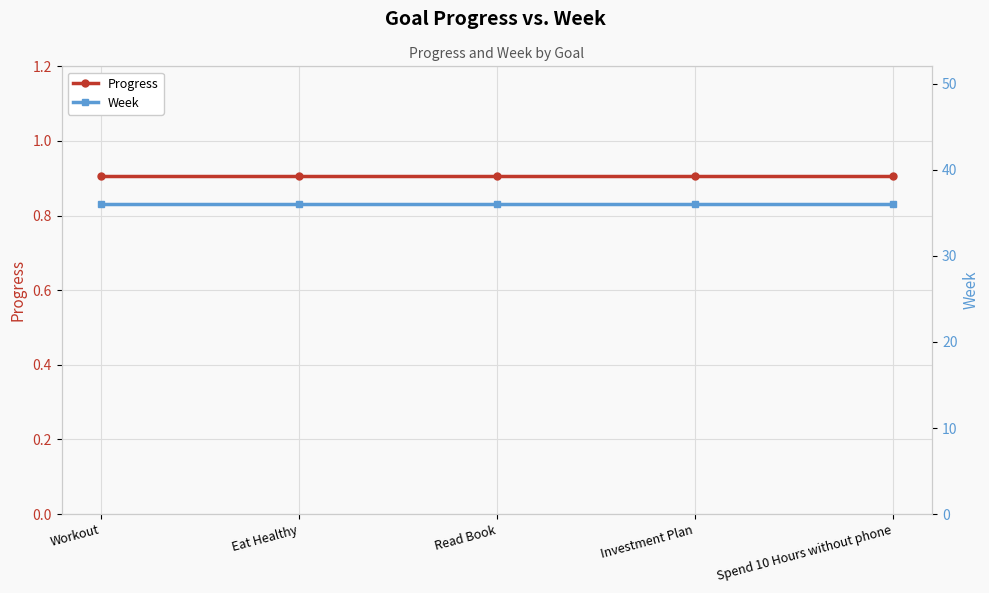

List the series in order of their peak value, lowest first.

Progress, Week